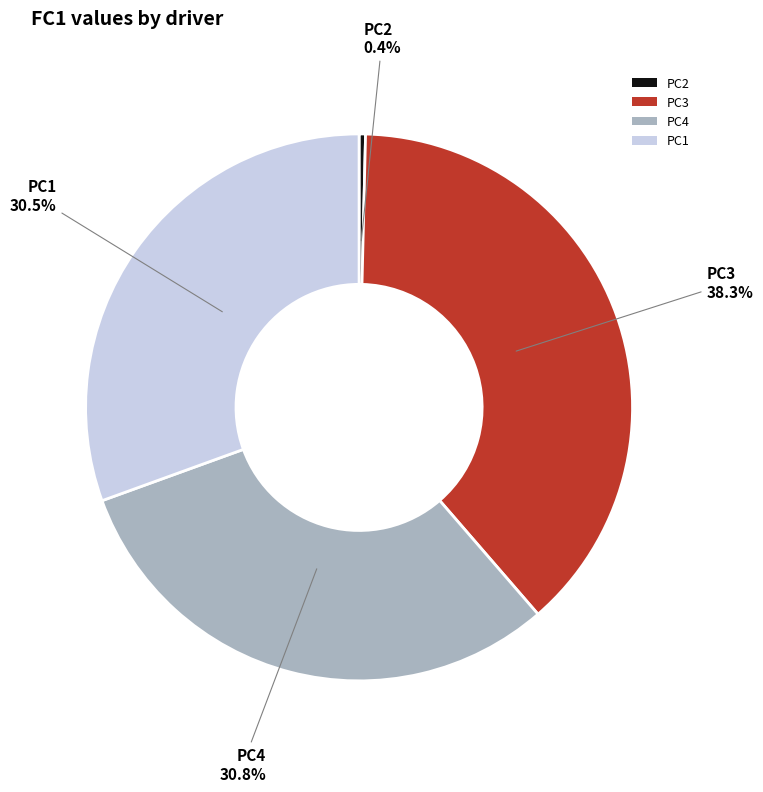

Does any single category account for the majority?

No